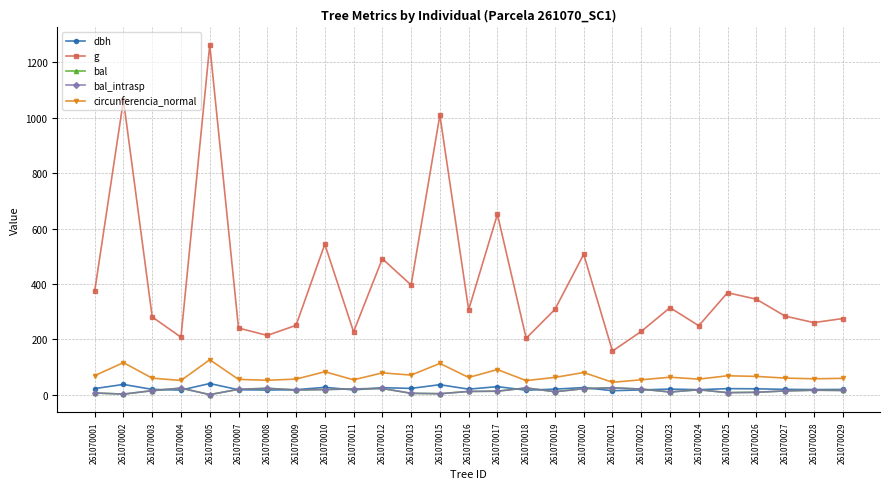

What value does the circunferencia_normal series have at 261070029?

58.8